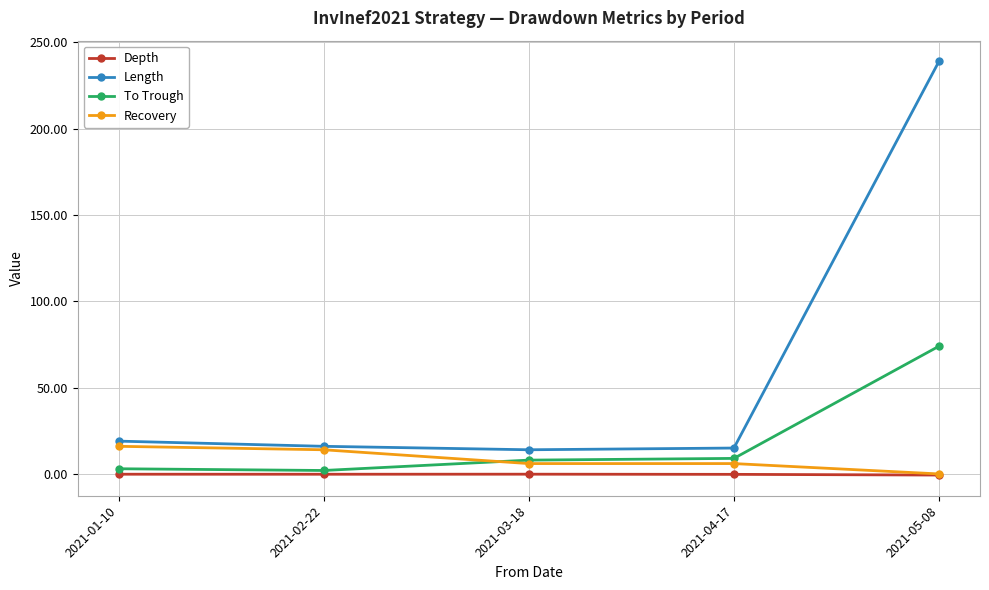

Rank the series by their maximum value, from lowest to highest.

Depth, Recovery, To Trough, Length